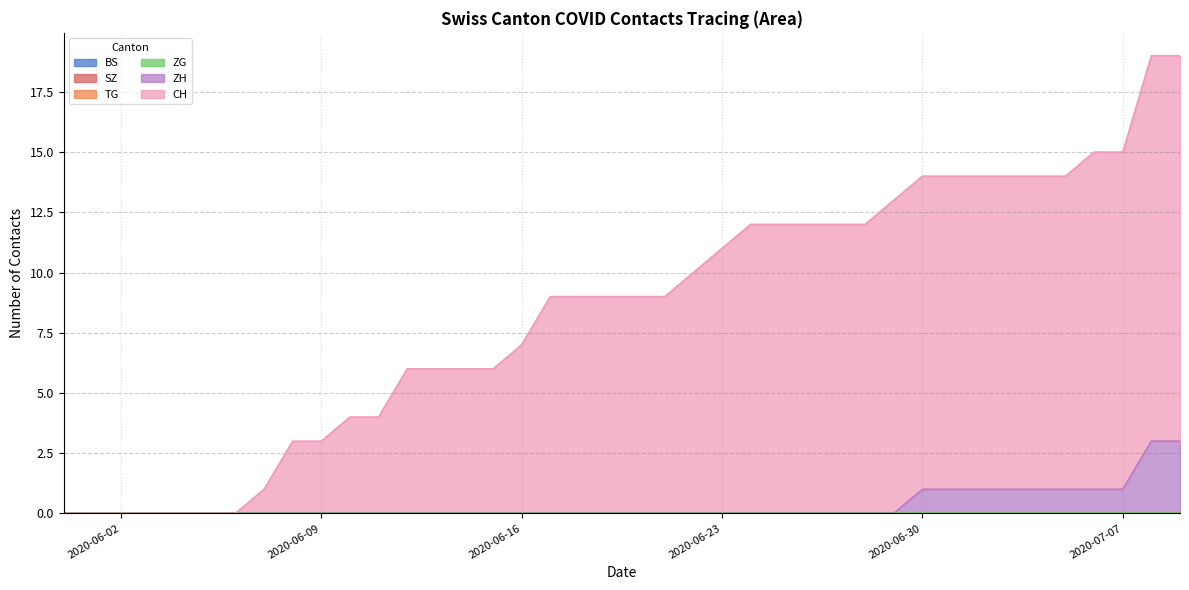

At 2020-07-01, list the series in order from smallest to largest.

BS, SZ, TG, ZG, ZH, CH